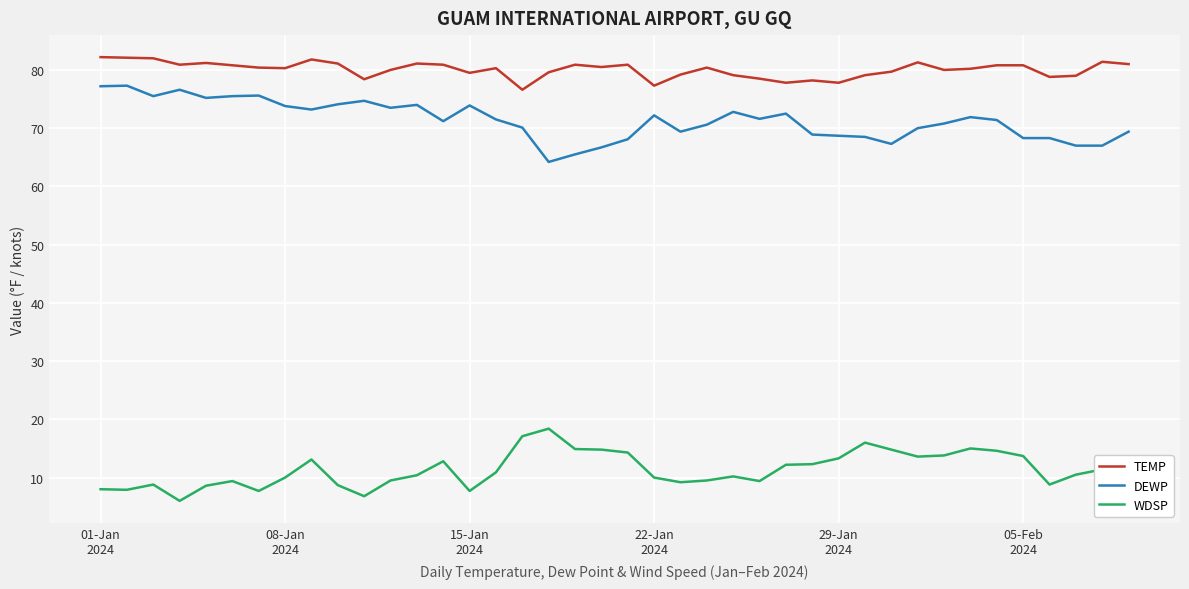

True or false: WDSP and TEMP cross at least once.

False